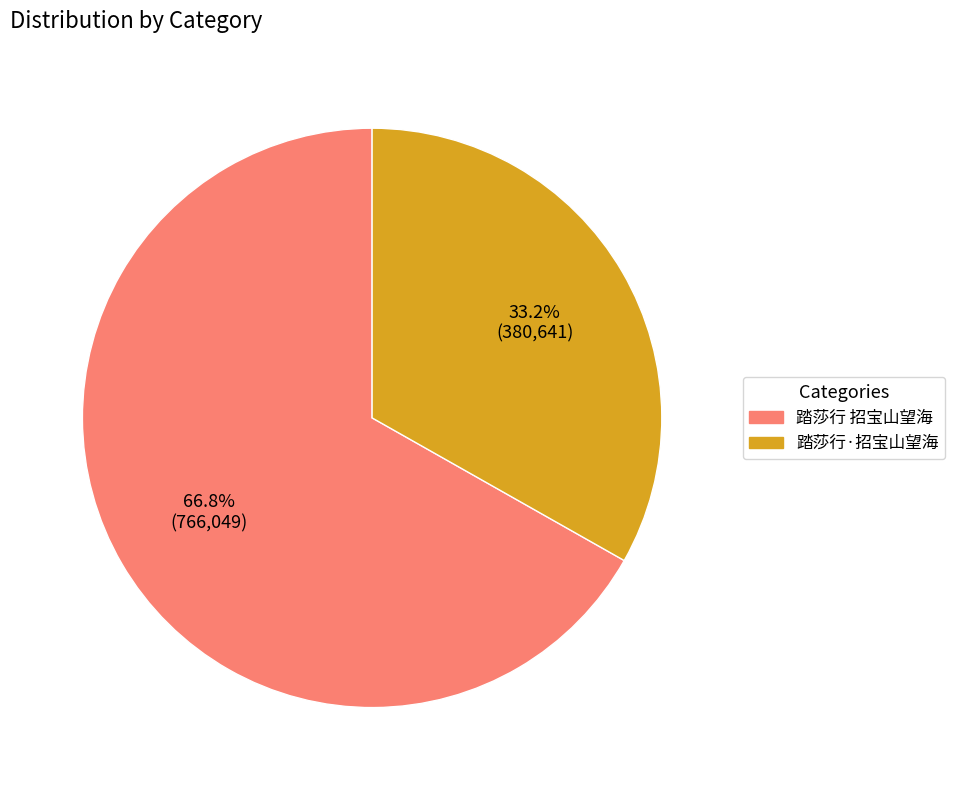

What is the majority slice?

踏莎行 招宝山望海